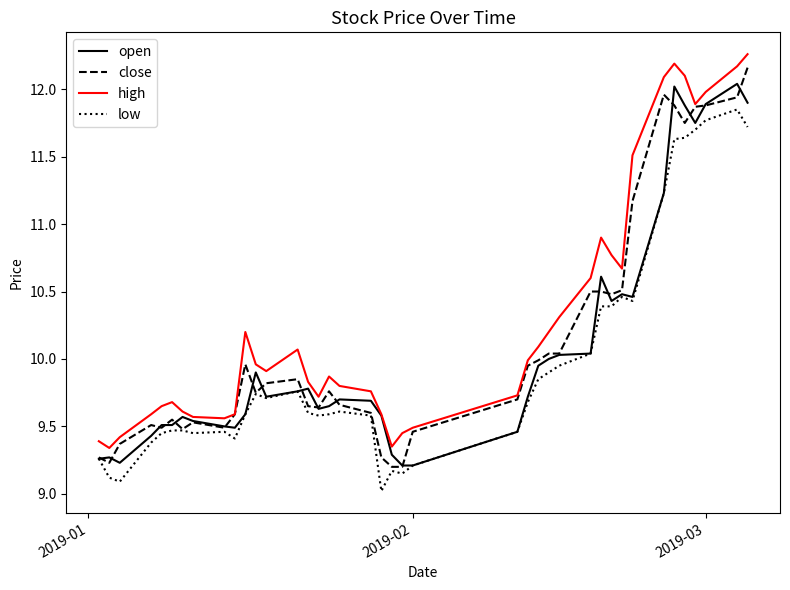

How many interior local valleys does the high series have?

7